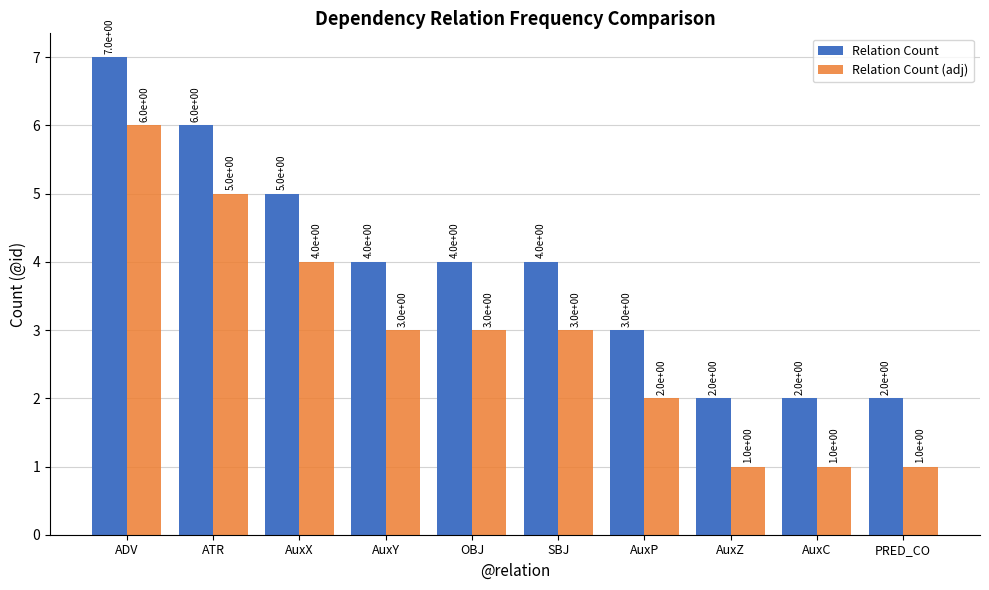

How many data points in Relation Count are less than 4?

4